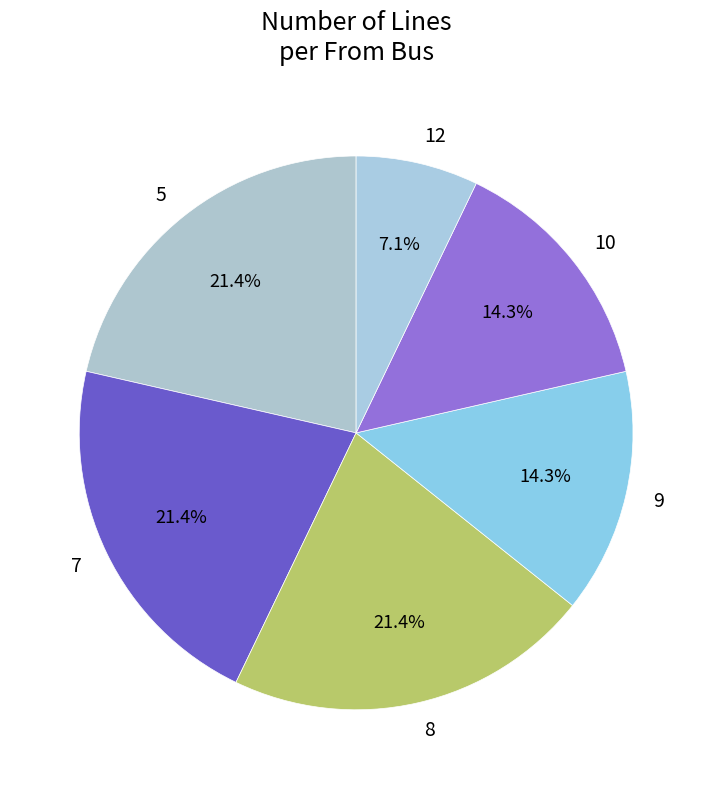

What percentage is the 9 slice, to the nearest percent?

14%